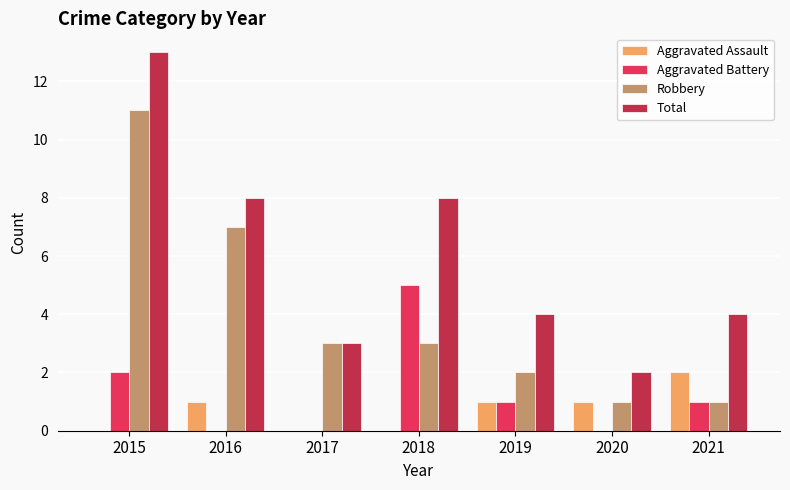

The Robbery series shows 10 at 2016. True or false?

False